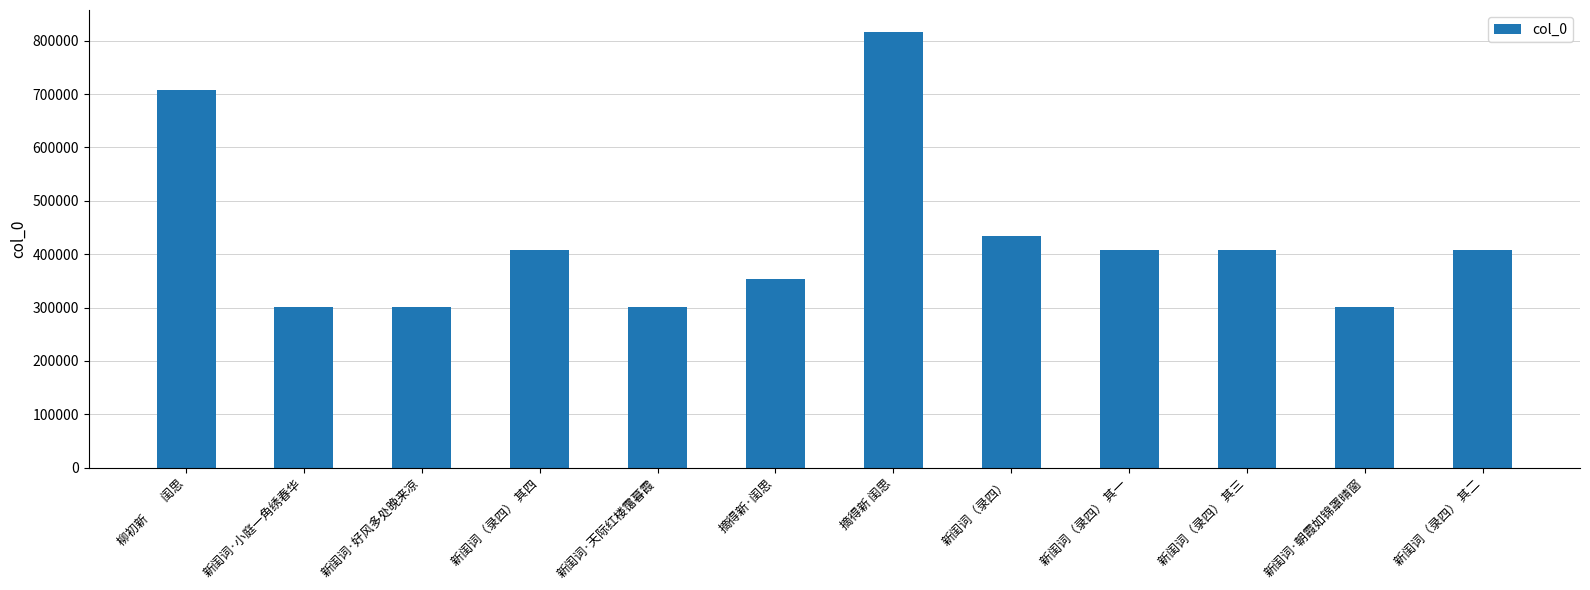

Is it true that the value at 新闺词（录四） 其三 is 408170?

True